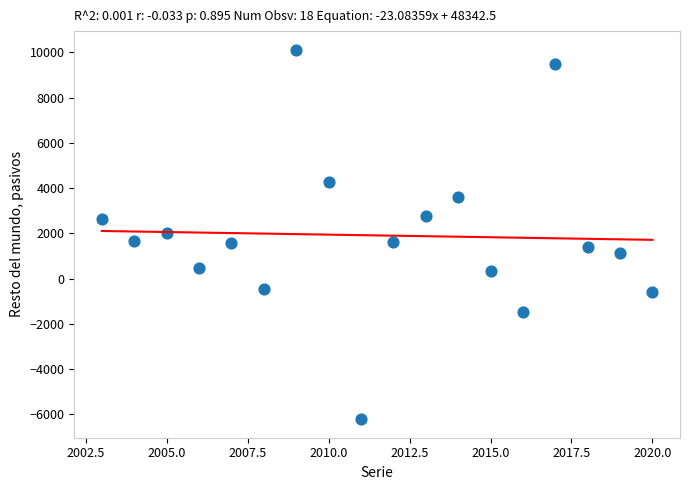

What is the range of X values (max minus min)?

17